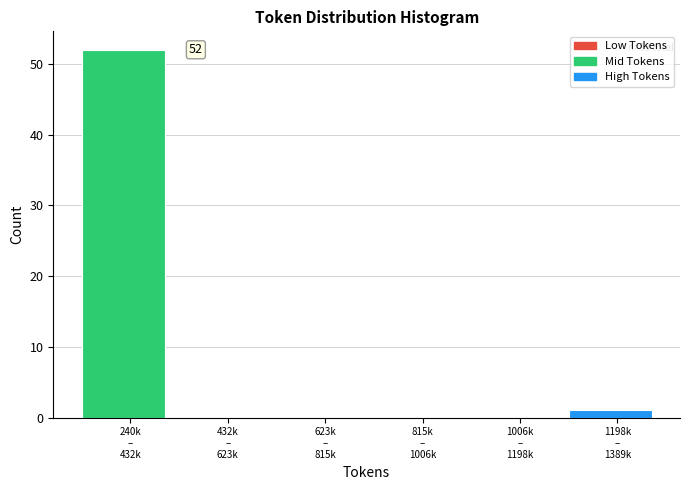

What is the maximum value shown in the chart?

52